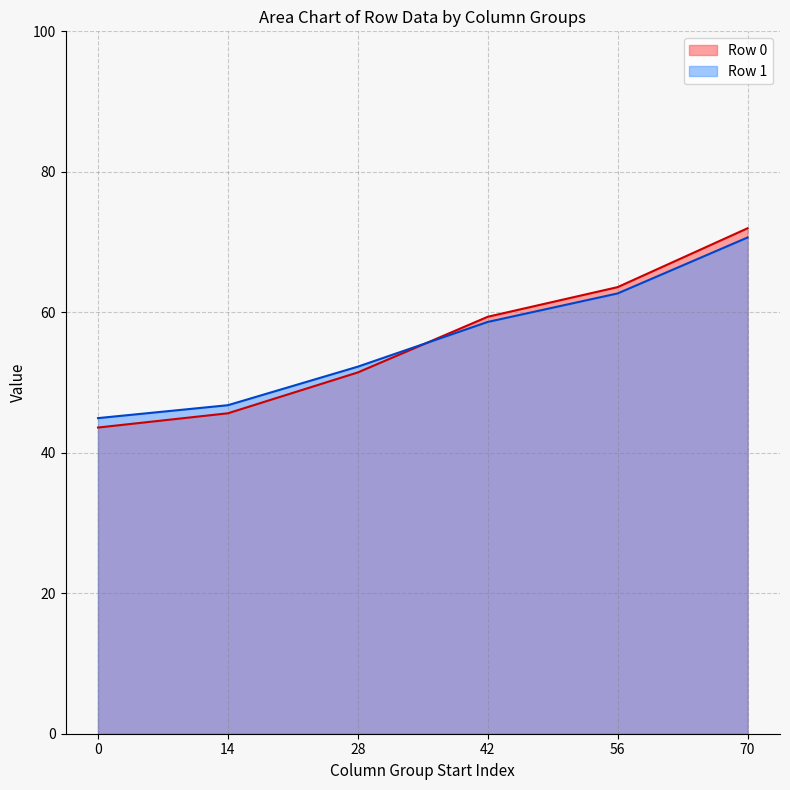

What is the maximum value shown in the chart?

72.0